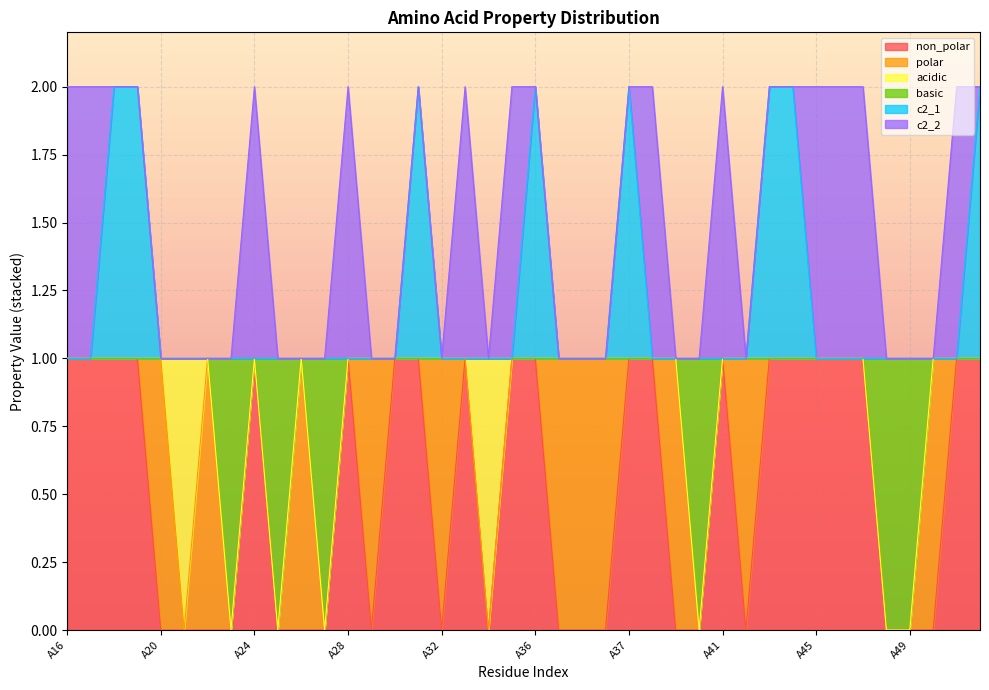

What are all the series names shown in the legend?

non_polar, polar, acidic, basic, c2_1, c2_2